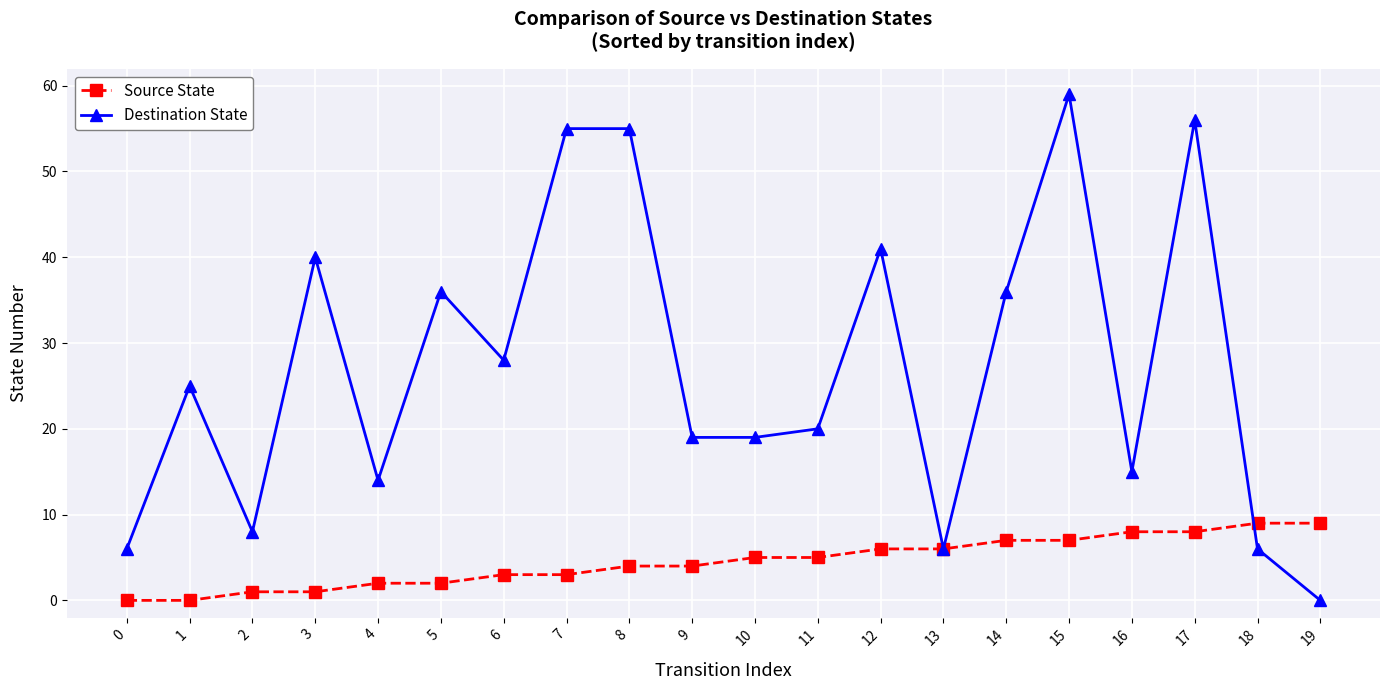

At which label does Destination State reach its peak?

15